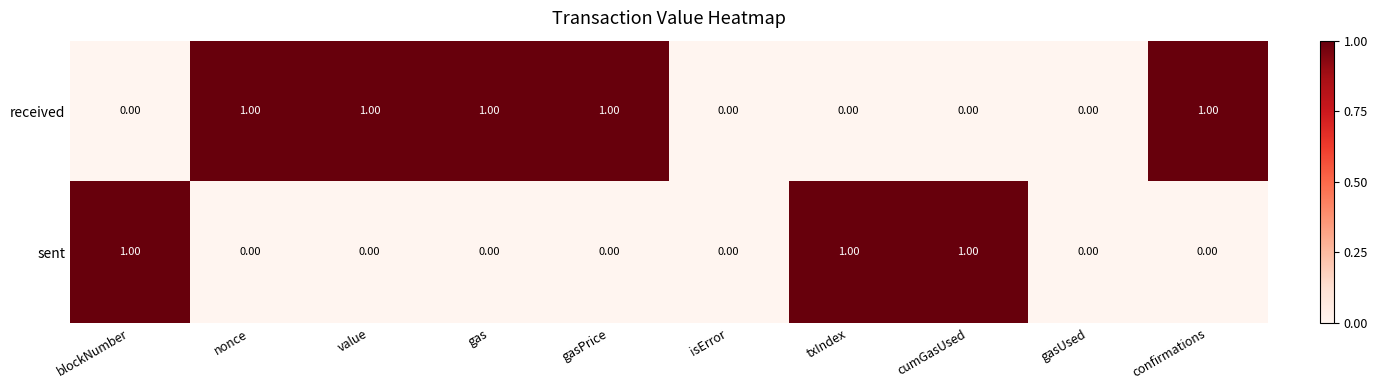

Rank the series by their average value, from lowest to highest.

sent, received